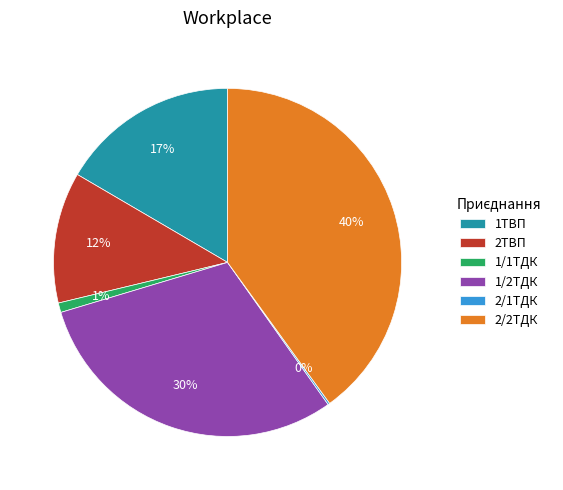

Is 1/2ТДК the majority of the pie?

No